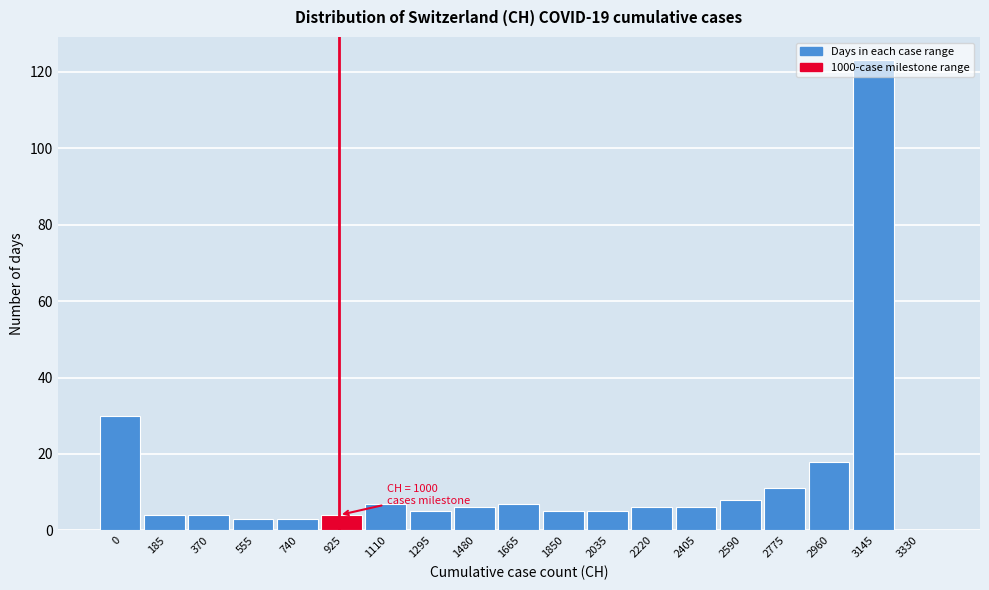

What is the change in value from 185 to 2590?

+4